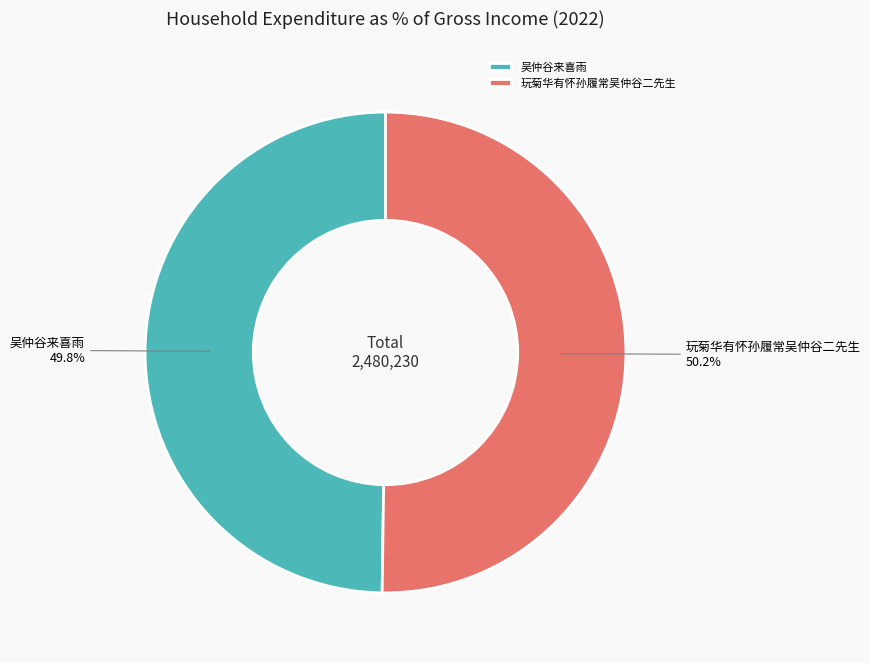

Is the sum of 吴仲谷来喜雨 and 玩菊华有怀孙履常吴仲谷二先生 greater than half?

Yes